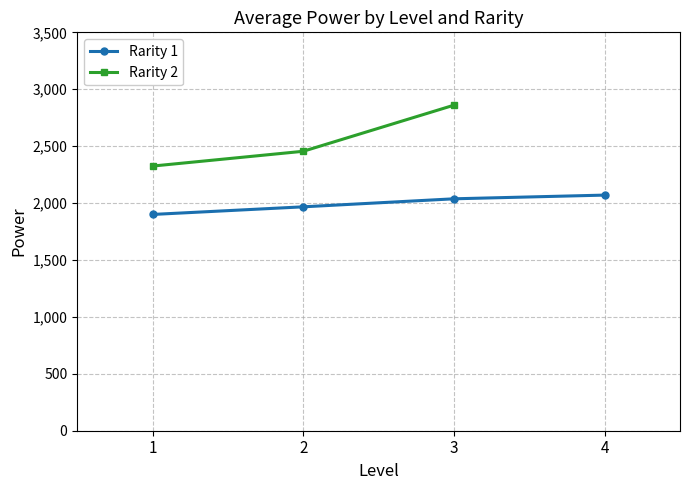

How many values in the Rarity 1 series exceed 2037?

2